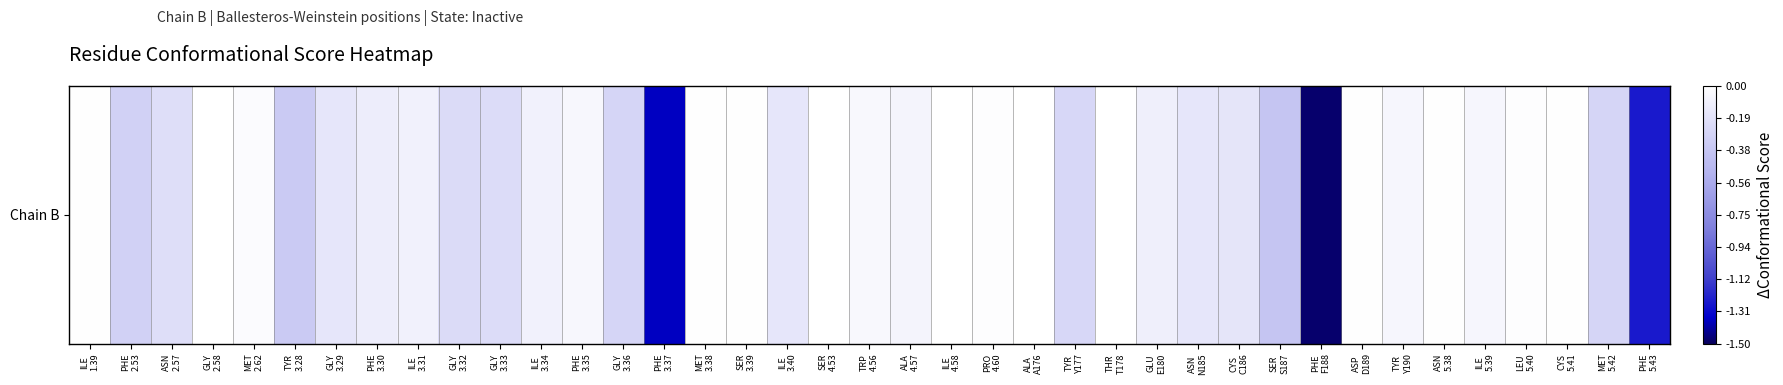

What is the difference between the second highest and minimum values?

1.5